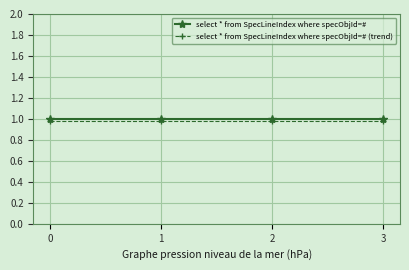

True or false: select * from SpecLineIndex where specObjId=# (trend) and select * from SpecLineIndex where specObjId=# intersect in this chart.

False